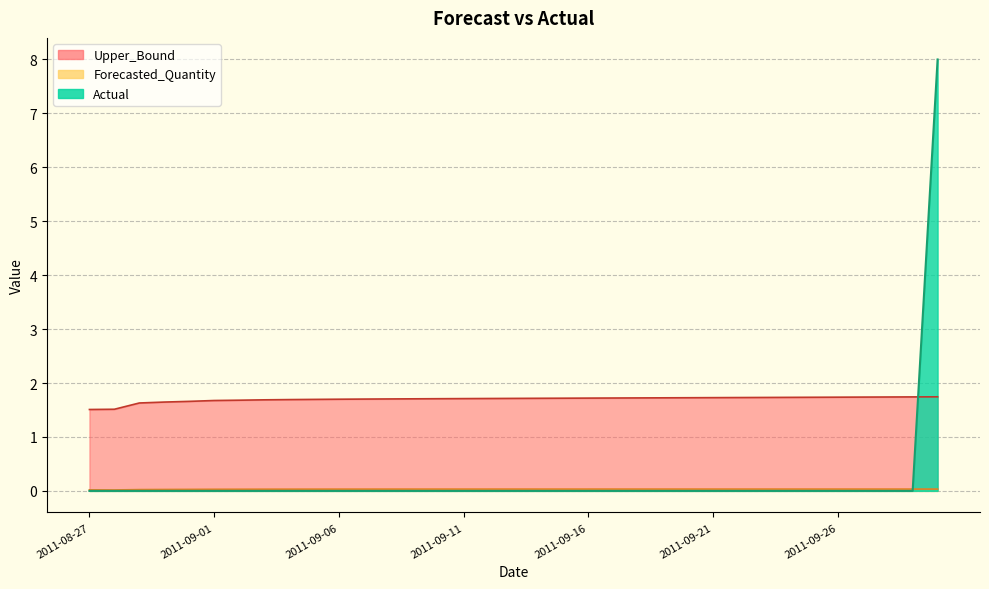

What is the difference between the maximum and second lowest values in the Upper_Bound series?

0.2